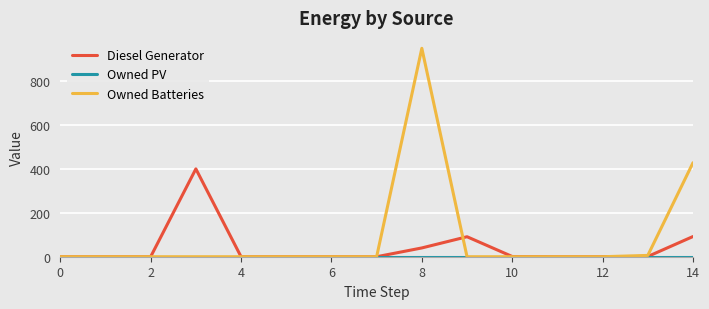

Is this an area chart (filled region under the line)?

No